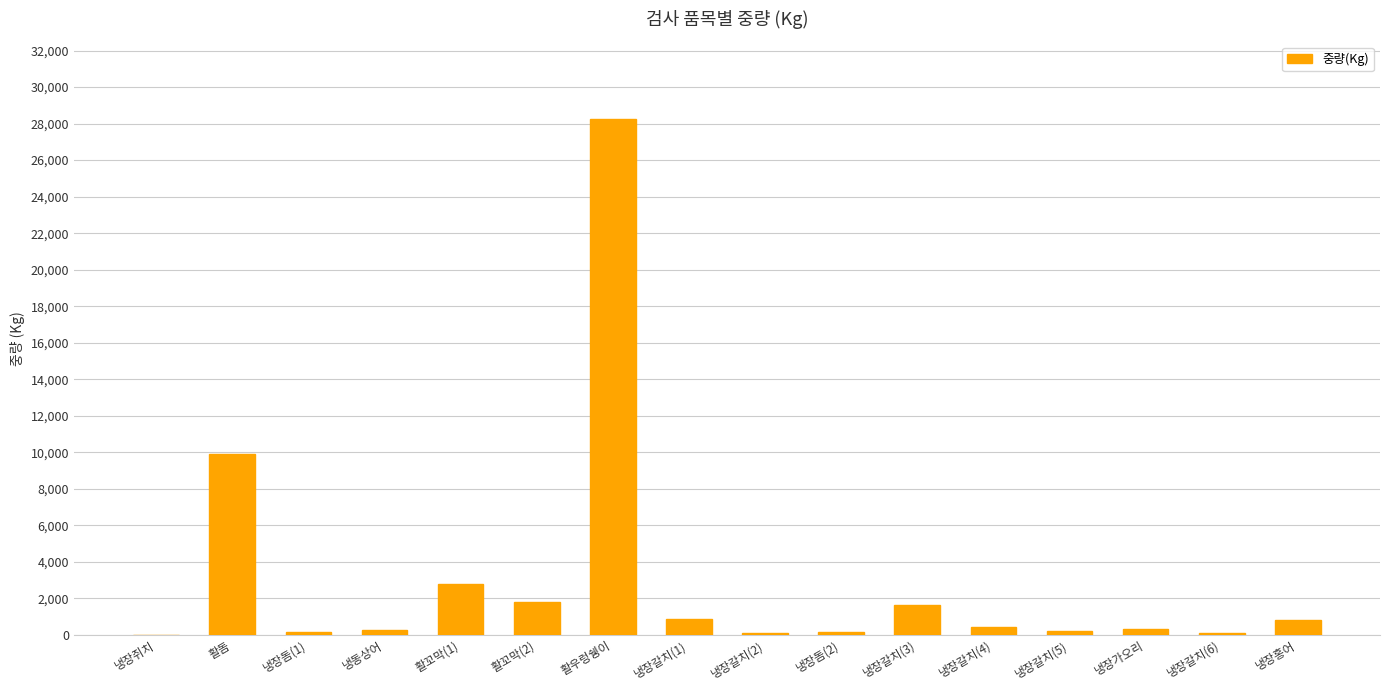

Approximately how many times larger is the value at 활돔 compared to 냉장갈치(3)?

6.0